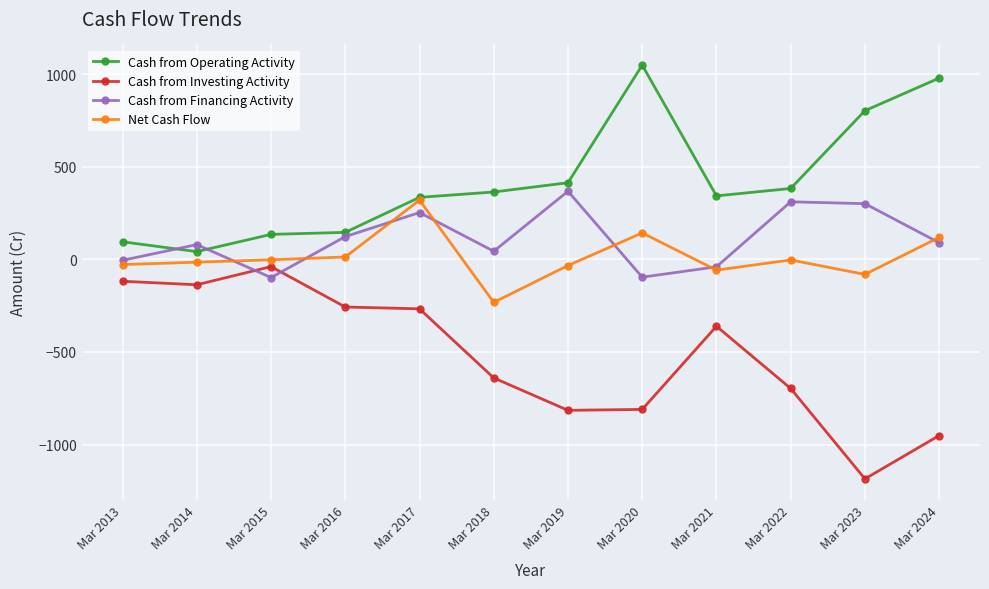

Which category has the lowest value in the Cash from Operating Activity series?

Mar 2014